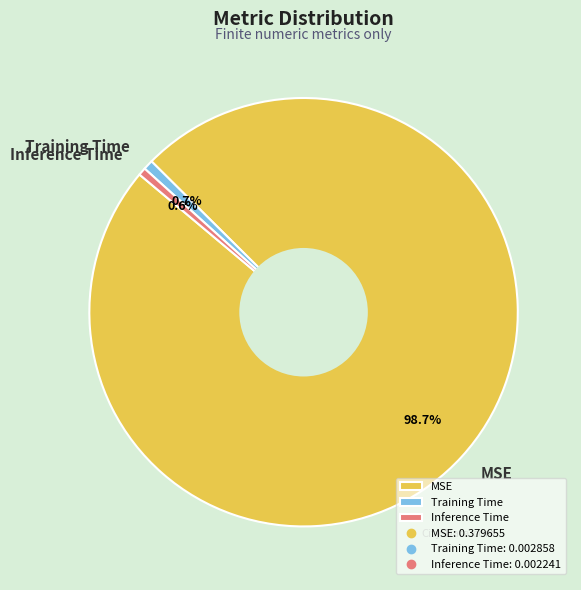

Is MSE the majority of the pie?

Yes